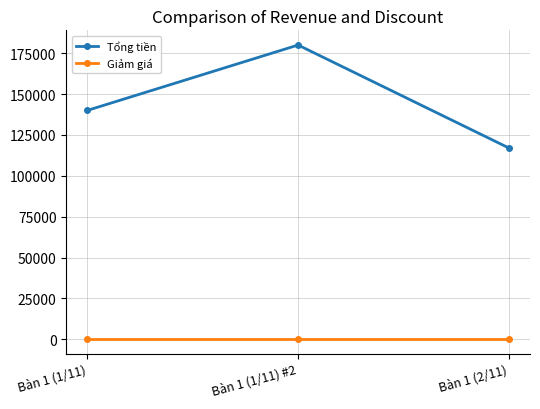

Rank the series by their maximum value, from highest to lowest.

Tổng tiền, Giảm giá